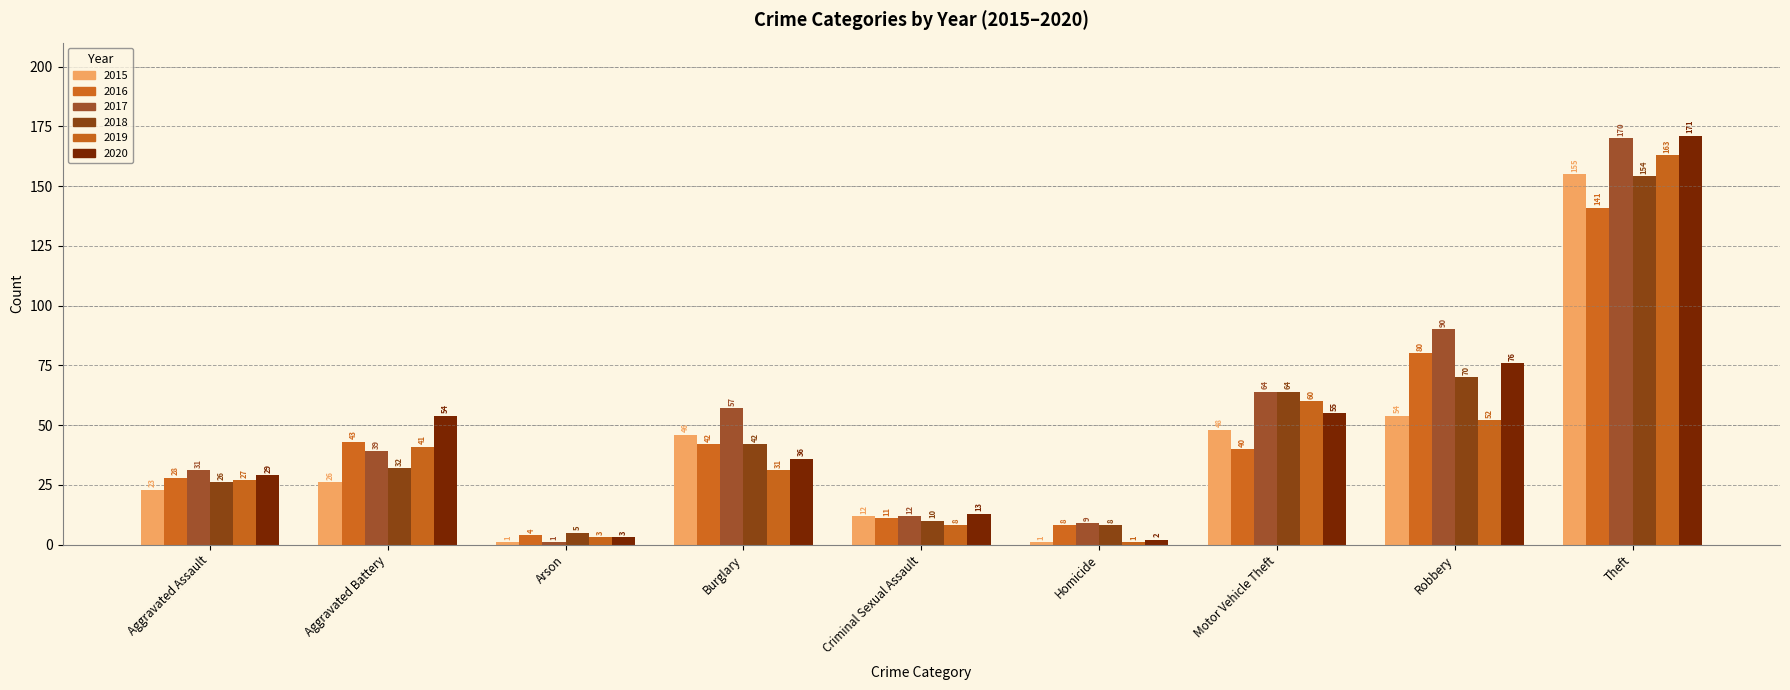

List the series in order of their peak value, lowest first.

2016, 2018, 2015, 2019, 2017, 2020